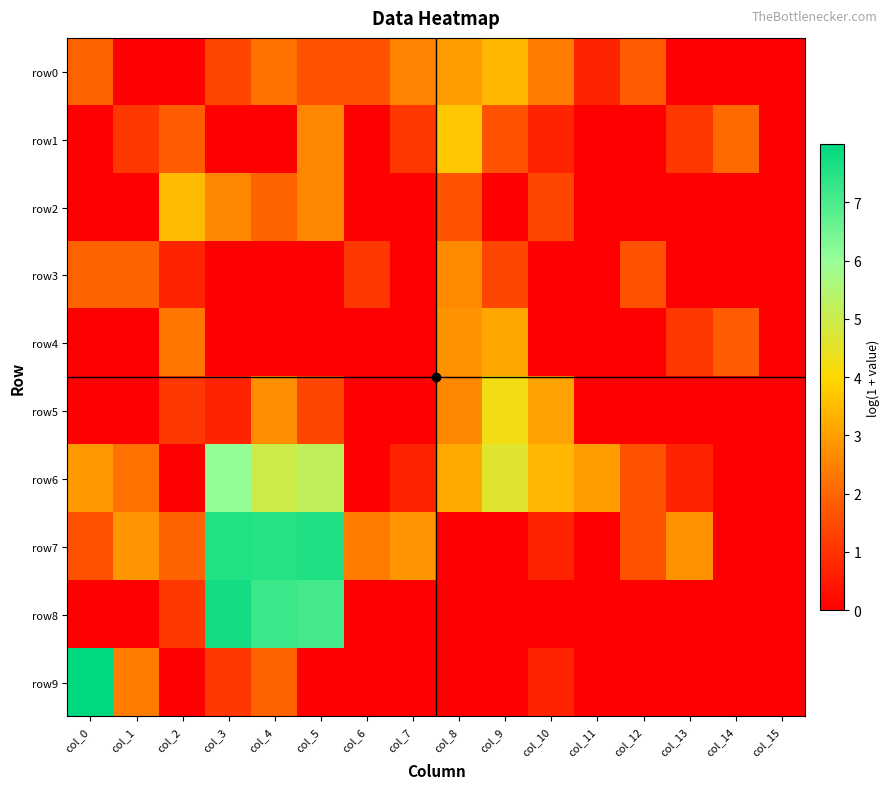

Reading left to right, what are all the values shown in this chart?

row0: col_0=1.9	col_1=0.0	col_2=0.0	col_3=1.4	col_4=2.2	col_5=1.6	col_6=1.6	col_7=2.5	col_8=2.9	col_9=3.4	col_10=2.4	col_11=0.7	col_12=1.8	col_13=0.0	col_14=0.0	col_15=0.0
row1: col_0=0.0	col_1=1.1	col_2=1.8	col_3=0.0	col_4=0.0	col_5=2.6	col_6=0.0	col_7=1.1	col_8=3.7	col_9=1.6	col_10=0.7	col_11=0.0	col_12=0.0	col_13=1.1	col_14=2.1	col_15=0.0
row2: col_0=0.0	col_1=0.0	col_2=3.5	col_3=2.6	col_4=1.9	col_5=2.6	col_6=0.0	col_7=0.0	col_8=1.6	col_9=0.0	col_10=1.4	col_11=0.0	col_12=0.0	col_13=0.0	col_14=0.0	col_15=0.0
row3: col_0=1.9	col_1=1.9	col_2=0.7	col_3=0.0	col_4=0.0	col_5=0.0	col_6=1.1	col_7=0.0	col_8=2.6	col_9=1.4	col_10=0.0	col_11=0.0	col_12=1.6	col_13=0.0	col_14=0.0	col_15=0.0
row4: col_0=0.0	col_1=0.0	col_2=2.3	col_3=0.0	col_4=0.0	col_5=0.0	col_6=0.0	col_7=0.0	col_8=2.8	col_9=3.1	col_10=0.0	col_11=0.0	col_12=0.0	col_13=1.1	col_14=1.8	col_15=0.0
row5: col_0=0.0	col_1=0.0	col_2=1.1	col_3=0.7	col_4=2.7	col_5=1.4	col_6=0.0	col_7=0.0	col_8=2.6	col_9=4.2	col_10=3.0	col_11=0.0	col_12=0.0	col_13=0.0	col_14=0.0	col_15=0.0
row6: col_0=2.9	col_1=2.2	col_2=0.0	col_3=6.1	col_4=5.0	col_5=5.2	col_6=0.0	col_7=0.7	col_8=3.2	col_9=4.6	col_10=3.4	col_11=2.9	col_12=1.6	col_13=0.7	col_14=0.0	col_15=0.0
row7: col_0=1.6	col_1=2.8	col_2=1.9	col_3=7.5	col_4=7.5	col_5=7.6	col_6=2.4	col_7=2.8	col_8=0.0	col_9=0.0	col_10=0.7	col_11=0.0	col_12=1.6	col_13=2.8	col_14=0.0	col_15=0.0
row8: col_0=0.0	col_1=0.0	col_2=1.1	col_3=7.7	col_4=7.2	col_5=7.1	col_6=0.0	col_7=0.0	col_8=0.0	col_9=0.0	col_10=0.0	col_11=0.0	col_12=0.0	col_13=0.0	col_14=0.0	col_15=0.0
row9: col_0=8.0	col_1=2.4	col_2=0.0	col_3=1.1	col_4=1.9	col_5=0.0	col_6=0.0	col_7=0.0	col_8=0.0	col_9=0.0	col_10=0.7	col_11=0.0	col_12=0.0	col_13=0.0	col_14=0.0	col_15=0.0